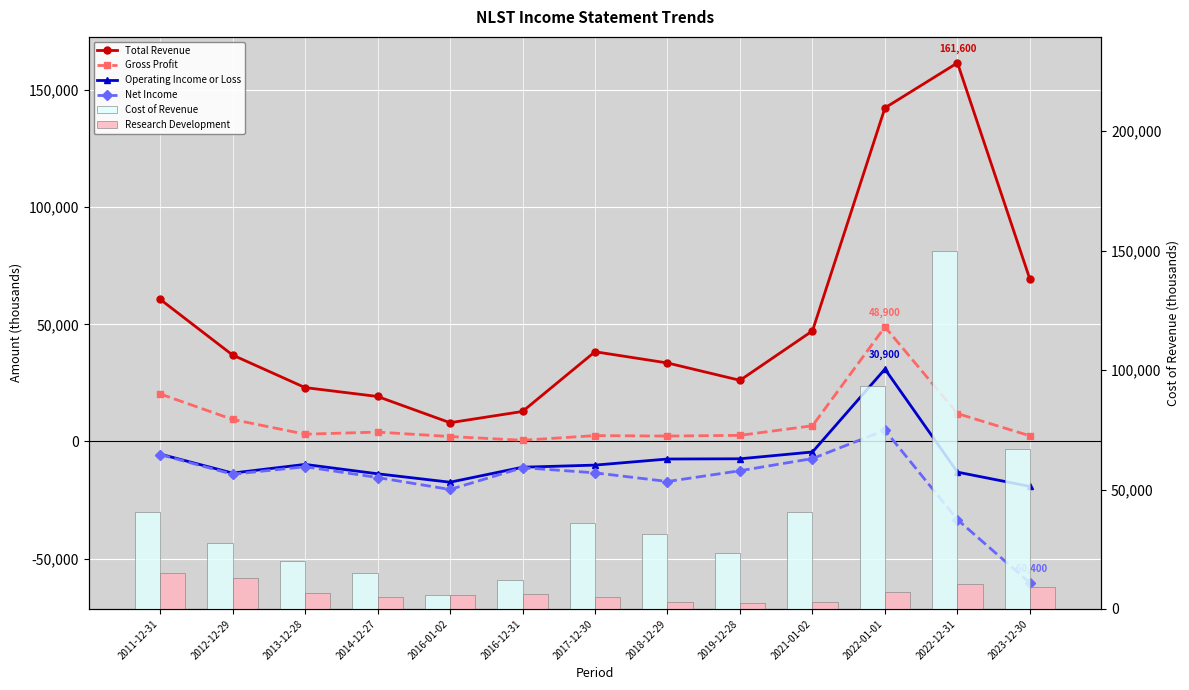

Is it true that Cost of Revenue equals 31200 at 2018-12-29?

True